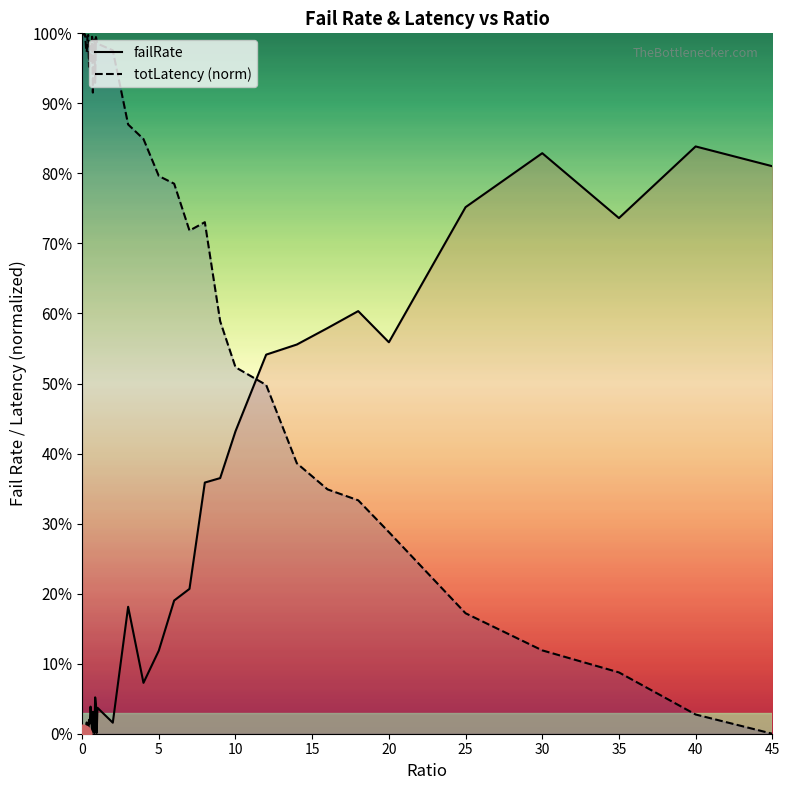

Which series contains the highest Y value?

totLatency (norm)